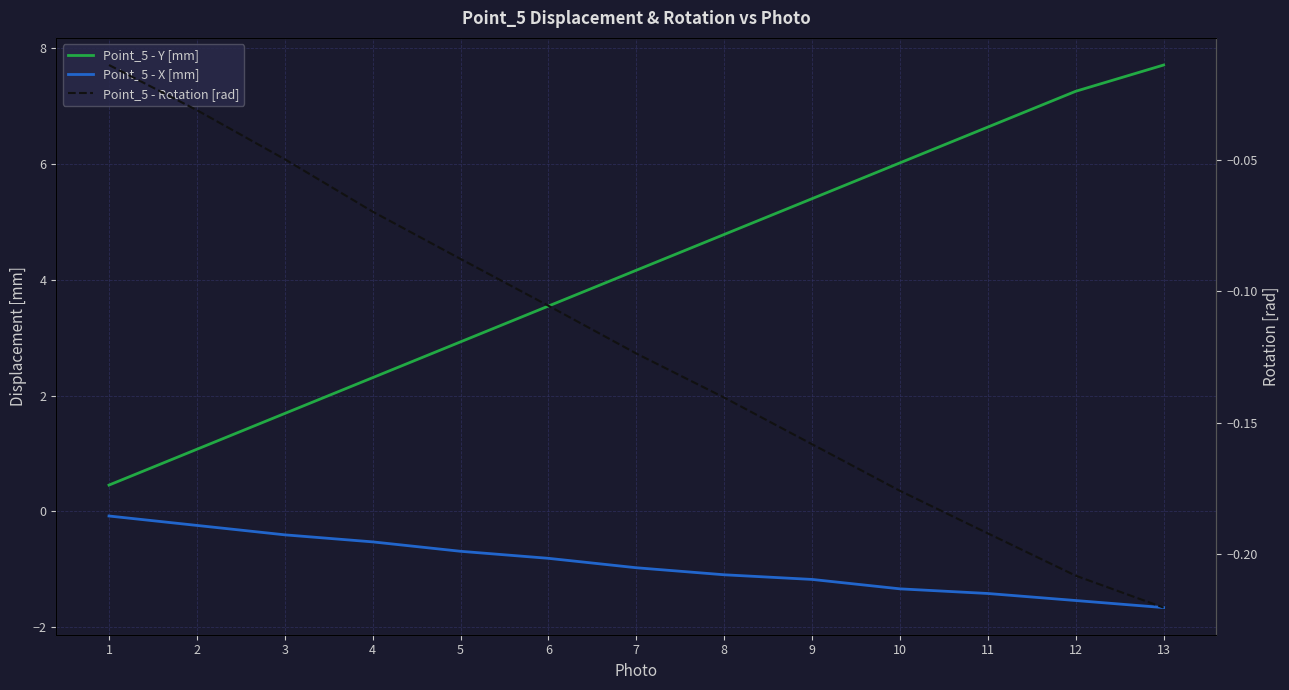

How many lines are shown in the chart?

3